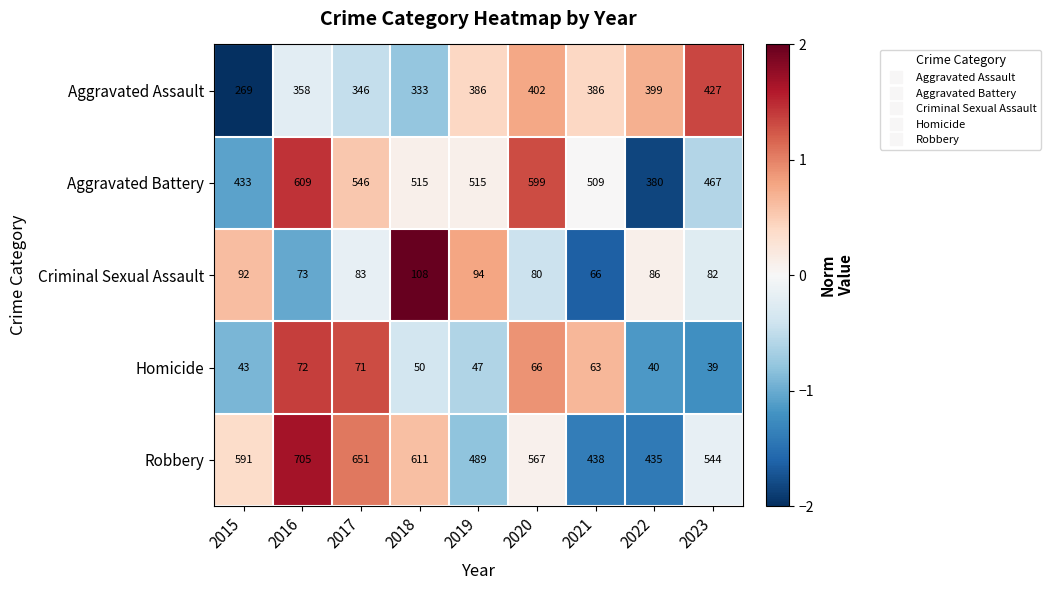

At 2019, list the series in order from largest to smallest.

Aggravated Battery, Robbery, Aggravated Assault, Criminal Sexual Assault, Homicide